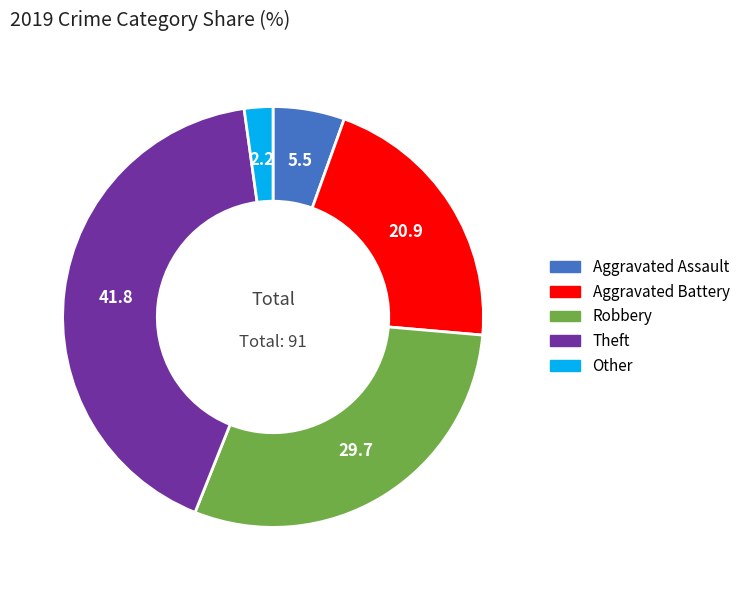

True or false: Theft accounts for 42% of the total.

True